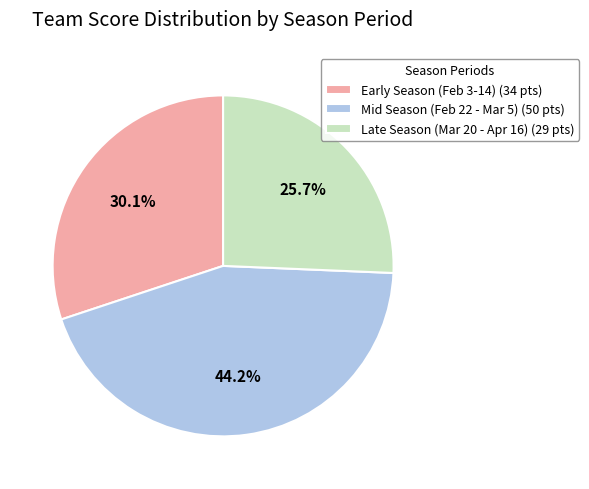

What percentage is NOT represented by Early Season (Feb 3-14) (34 pts)?

69.9%